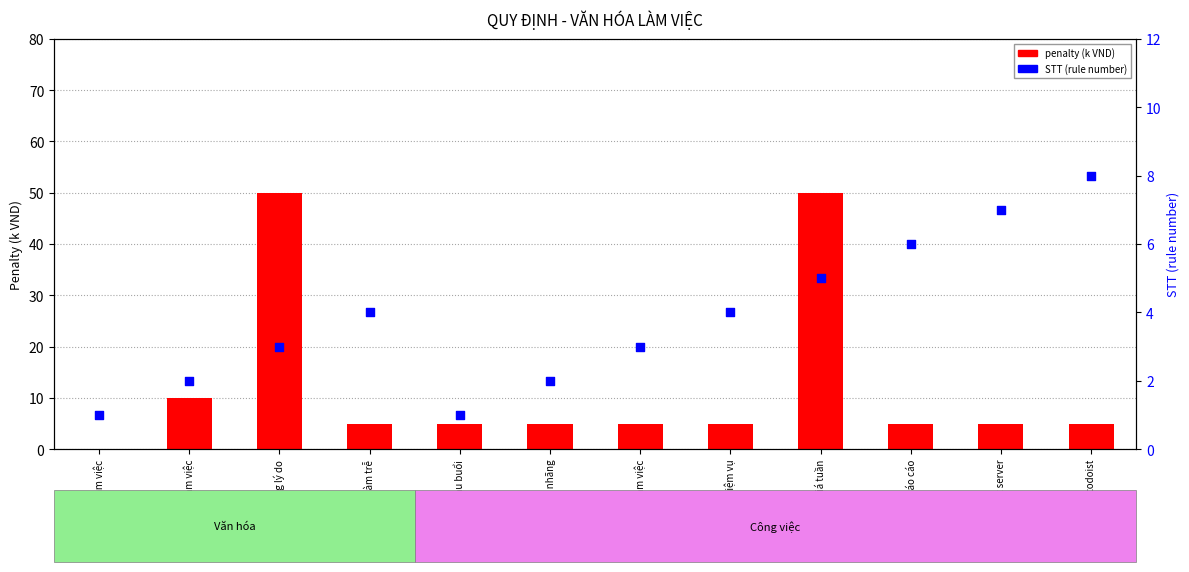

Which series has the largest total across all categories?

penalty (k VND)